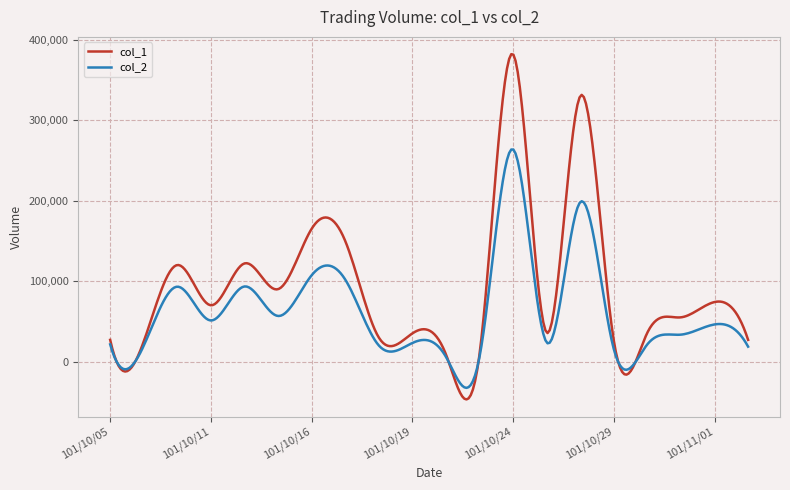

Which series has the largest range (max minus min)?

col_1